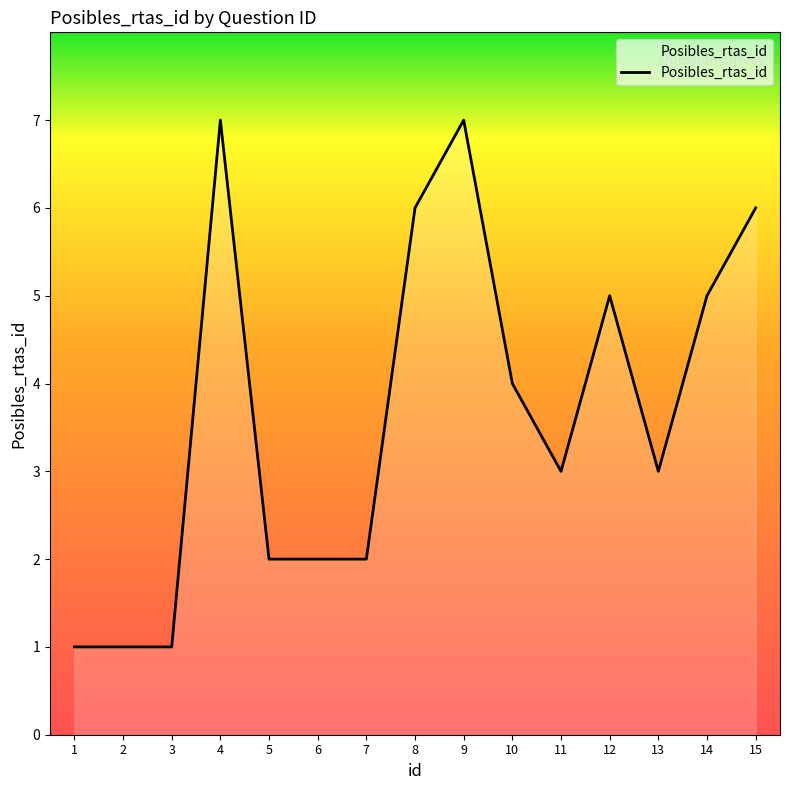

Approximately how many times larger is the value at 5 compared to 8?

0.3